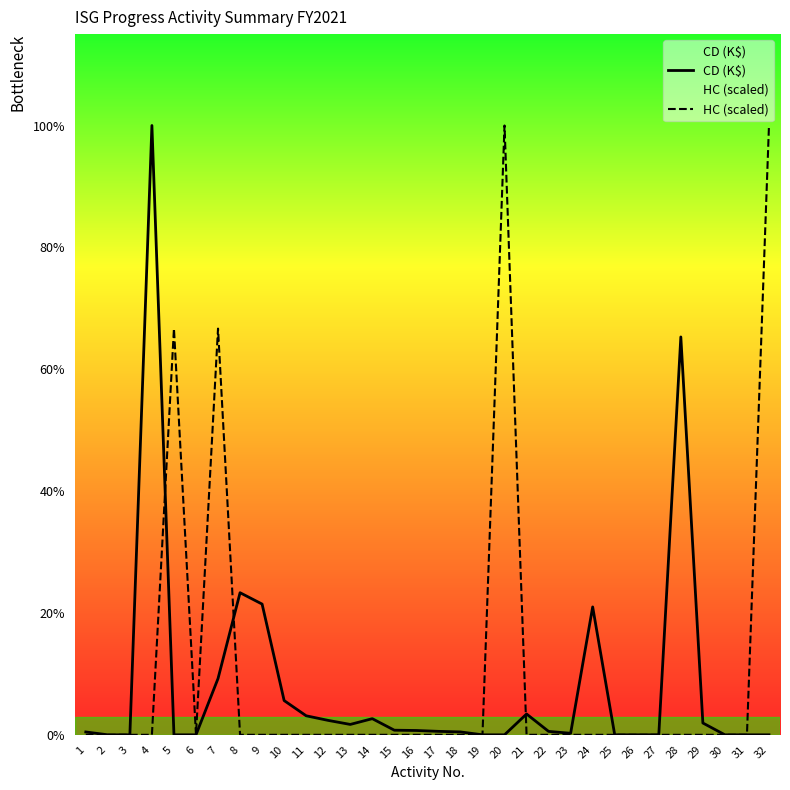

At 5, list the series in order from largest to smallest.

HC (scaled), CD (K$)